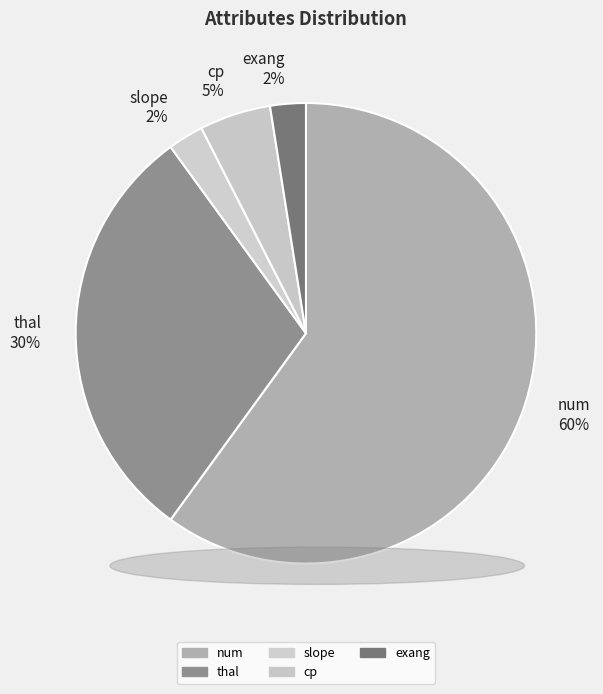

Combined, do num and thal account for over 50%?

Yes